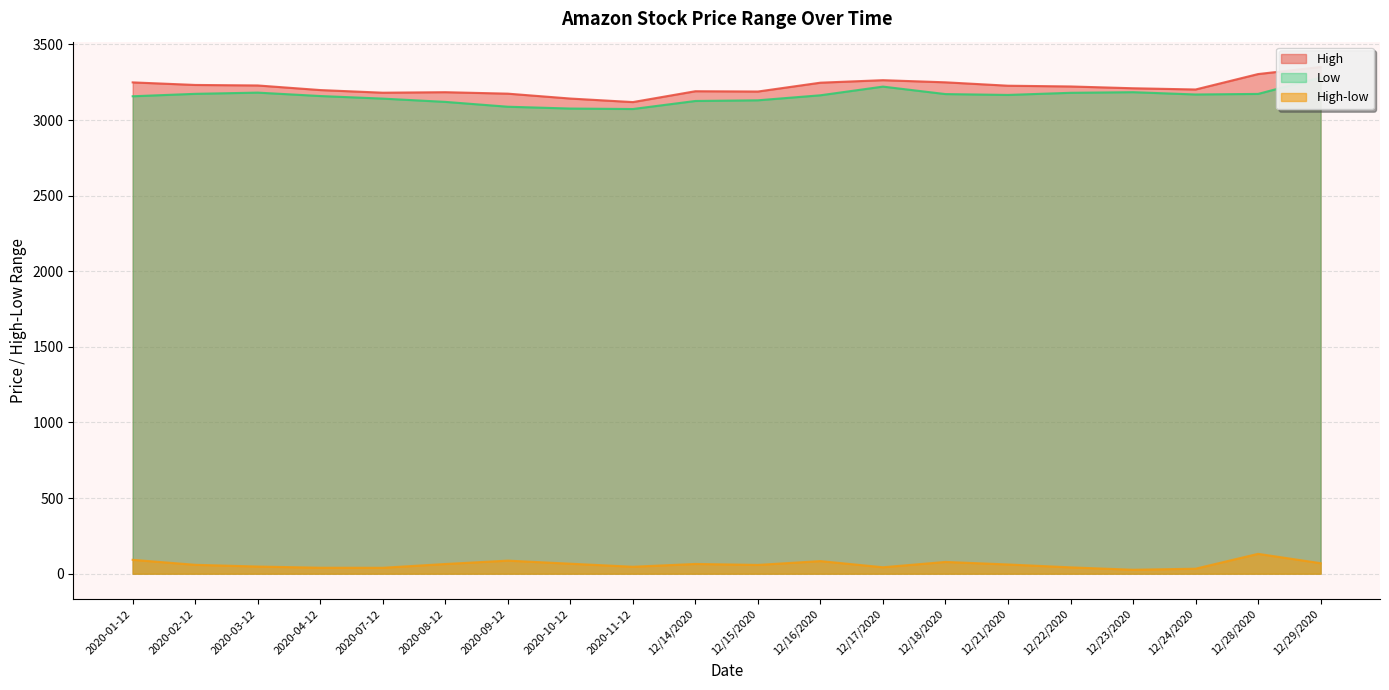

What is the average value of the High-low series?

61.4